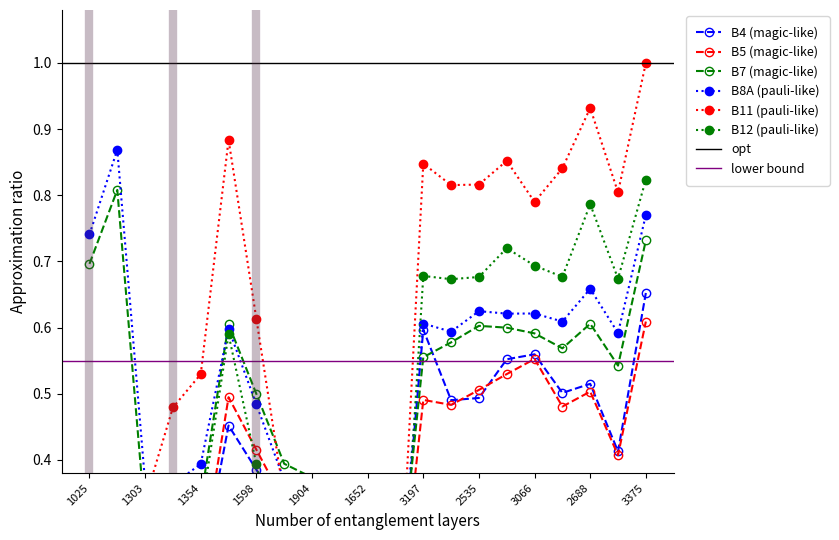

What is the difference between the maximum and minimum values in the B7 series?

0.7